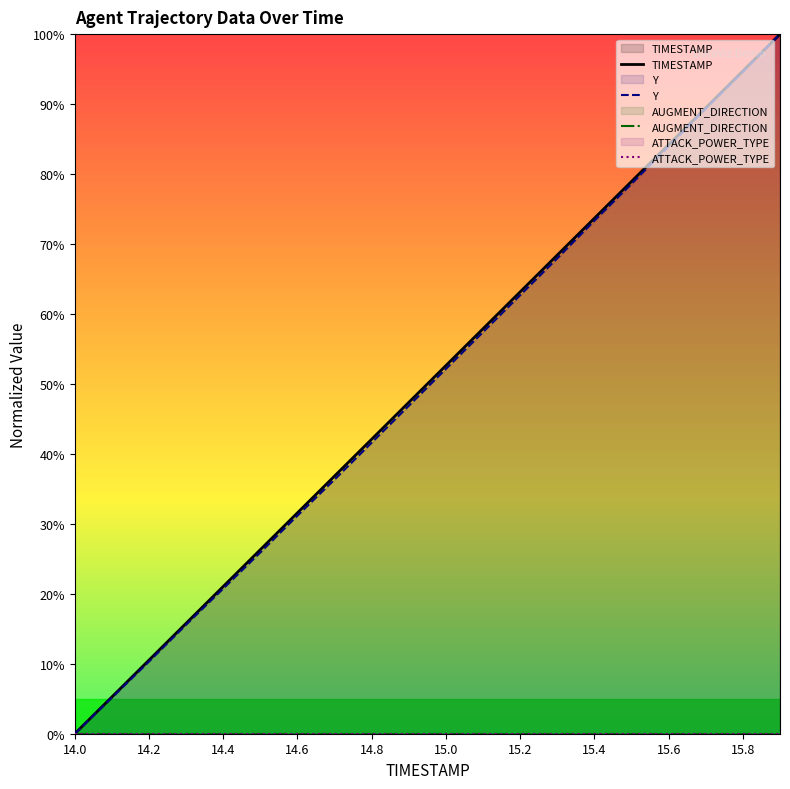

Is this an area chart (filled region under the line)?

No